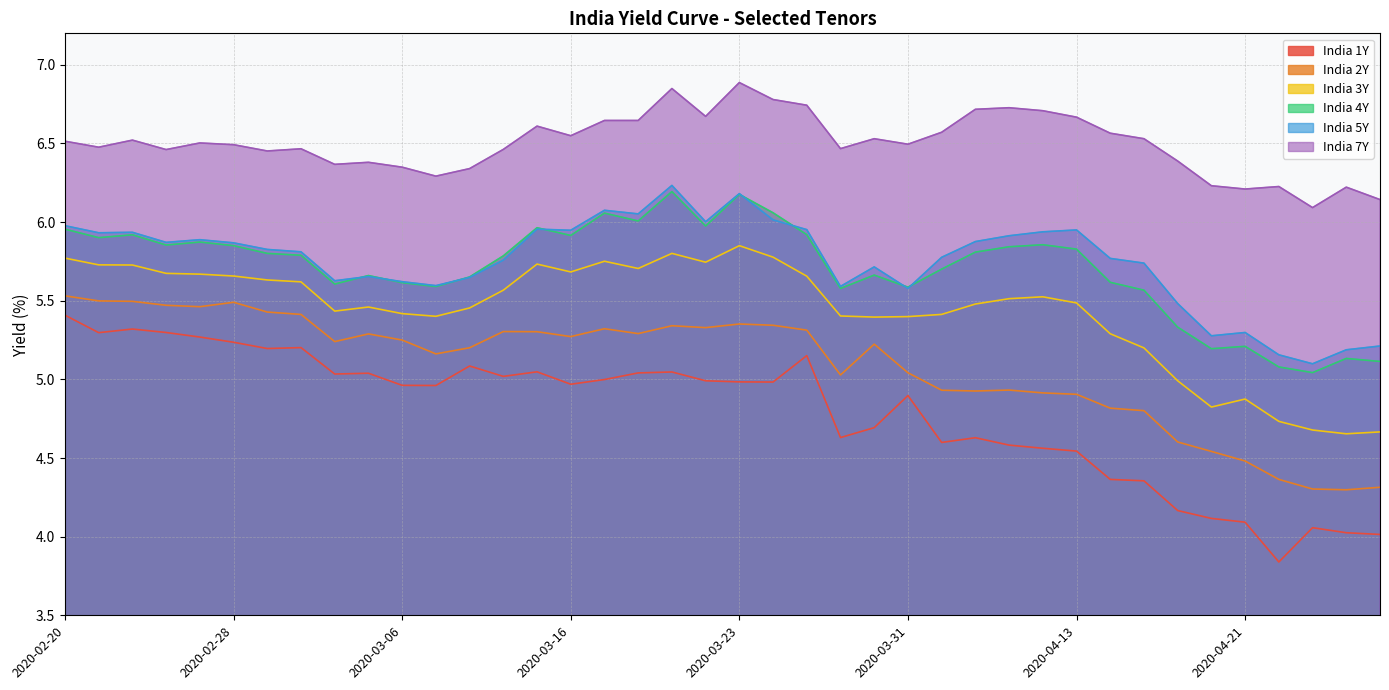

Where does the India 3Y series first go above 5?

2020-02-20